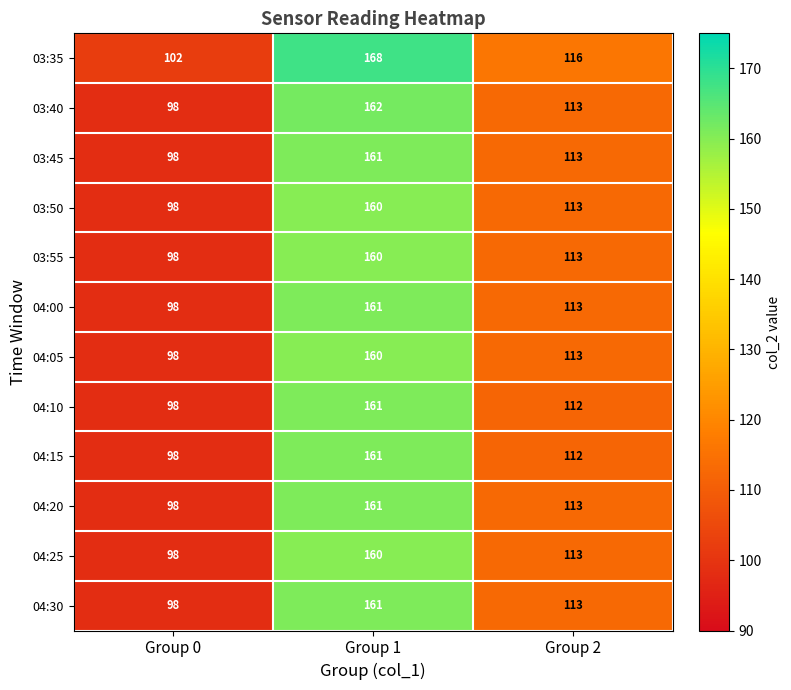

Rank the categories by 03:35 value from lowest to highest.

Group 0, Group 2, Group 1